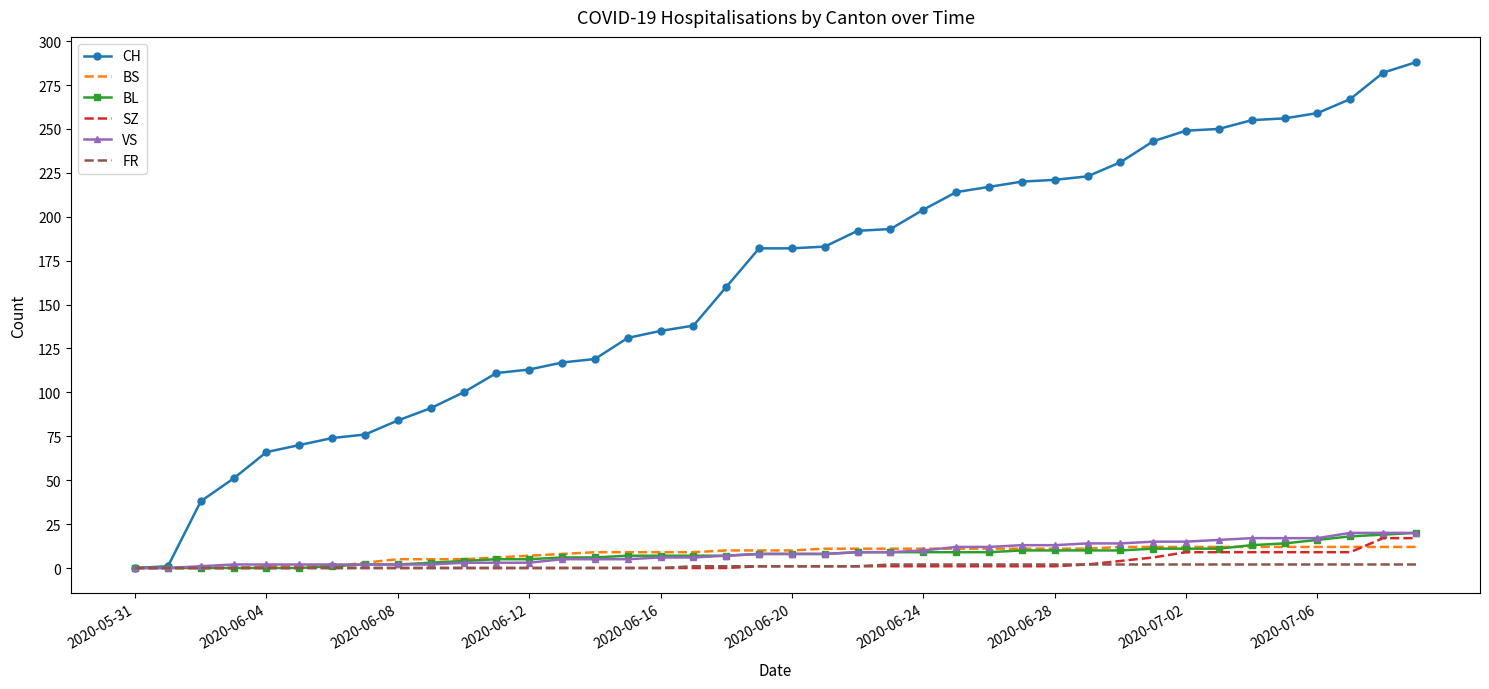

Which series has the largest total across all categories?

CH